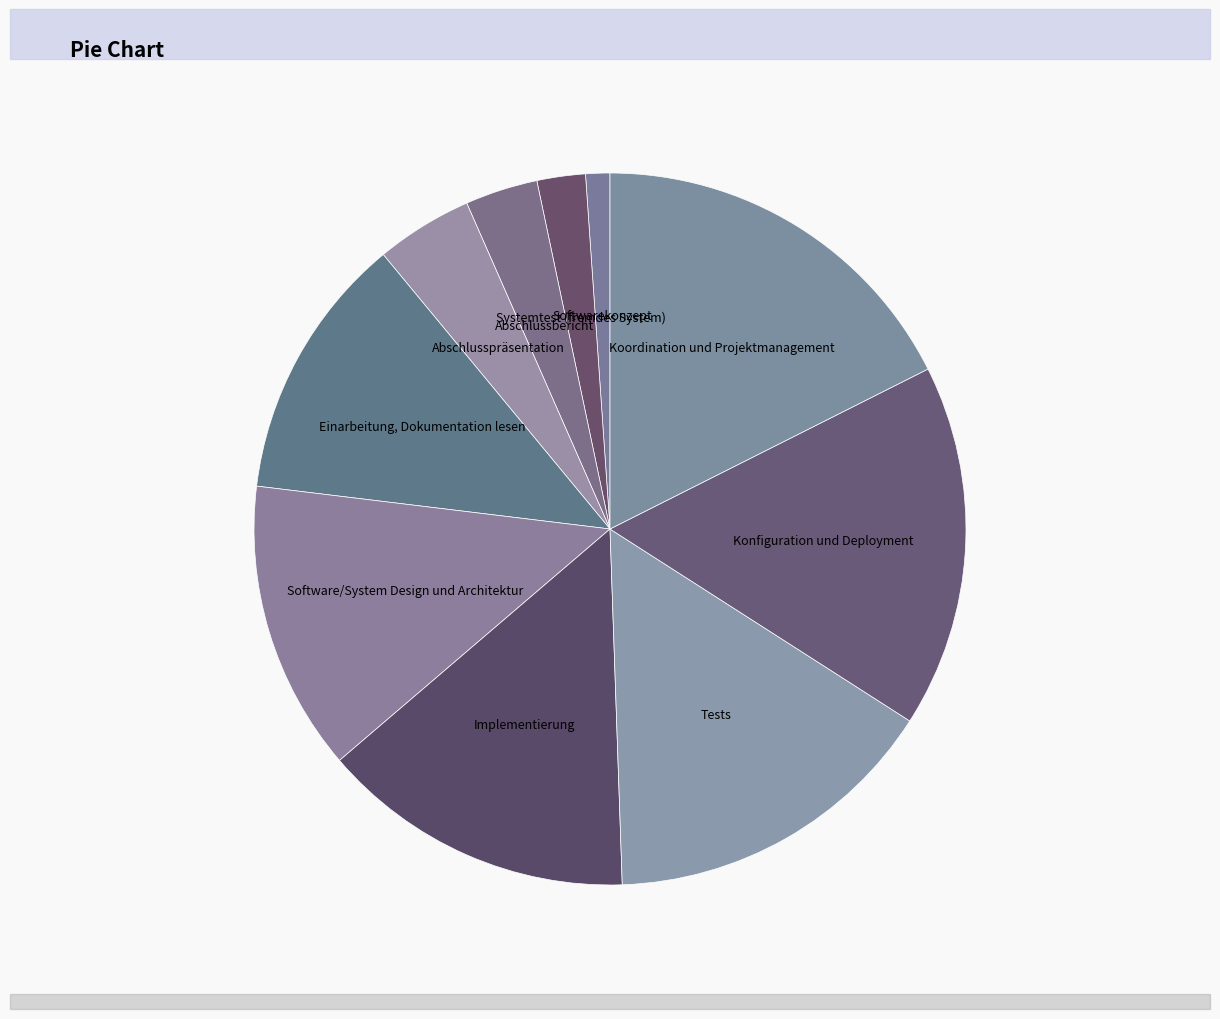

How many slices are in this pie chart?

10